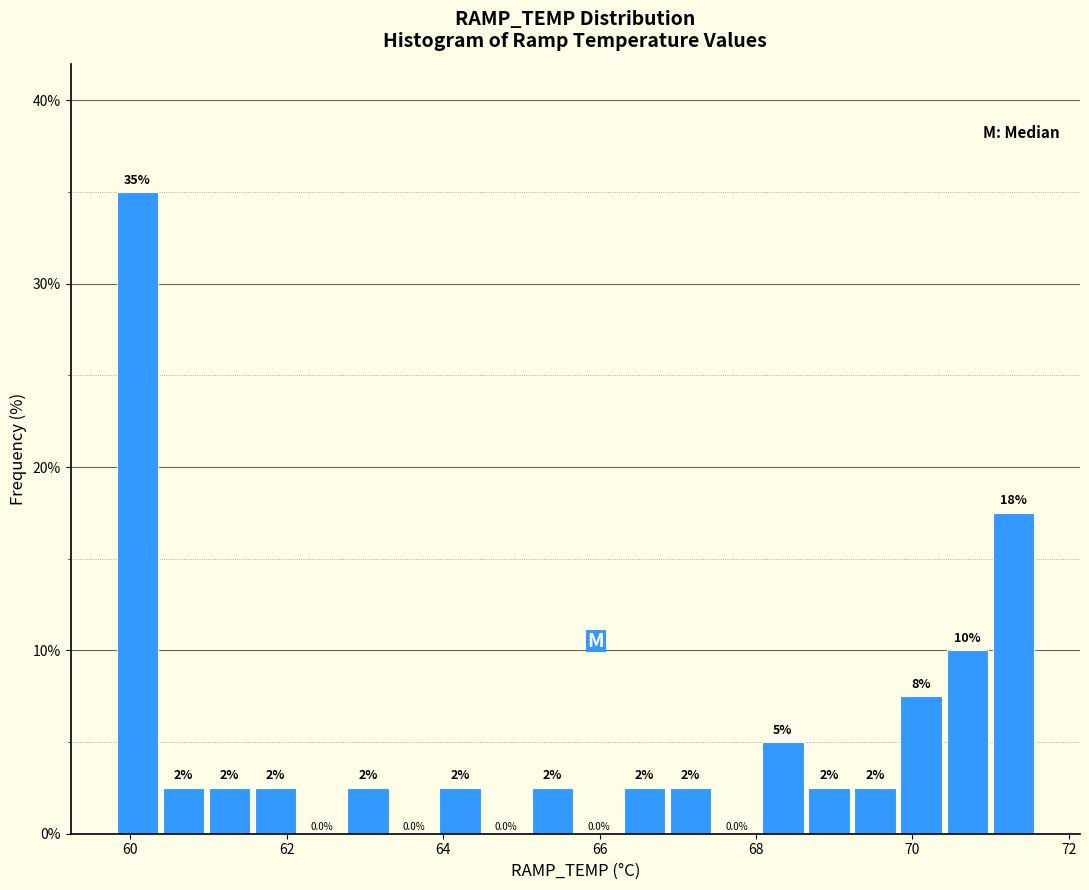

Around what value on the x-axis is the tallest bar? Give the approximate position of its centre, as read against the axis.

60.0